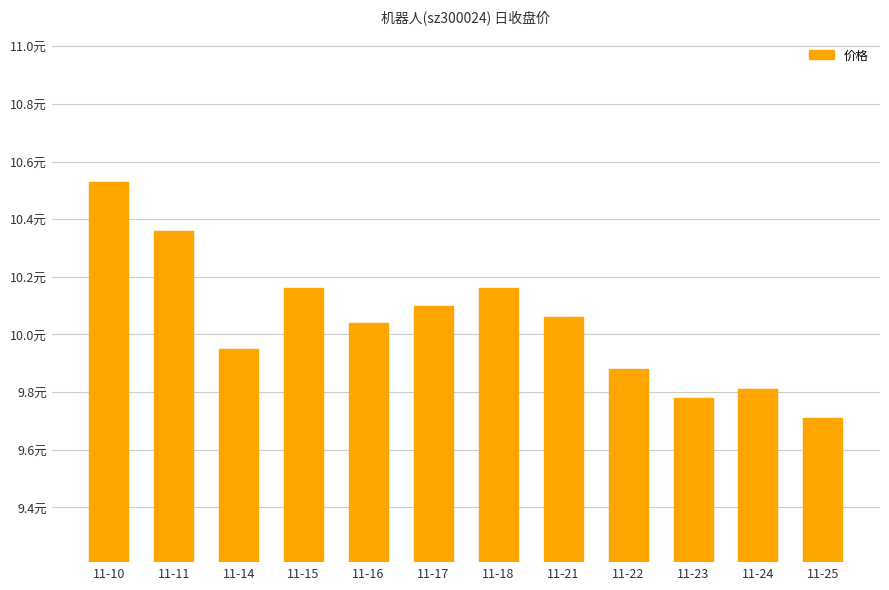

The value at 11-24 is 2.0. True or false?

False